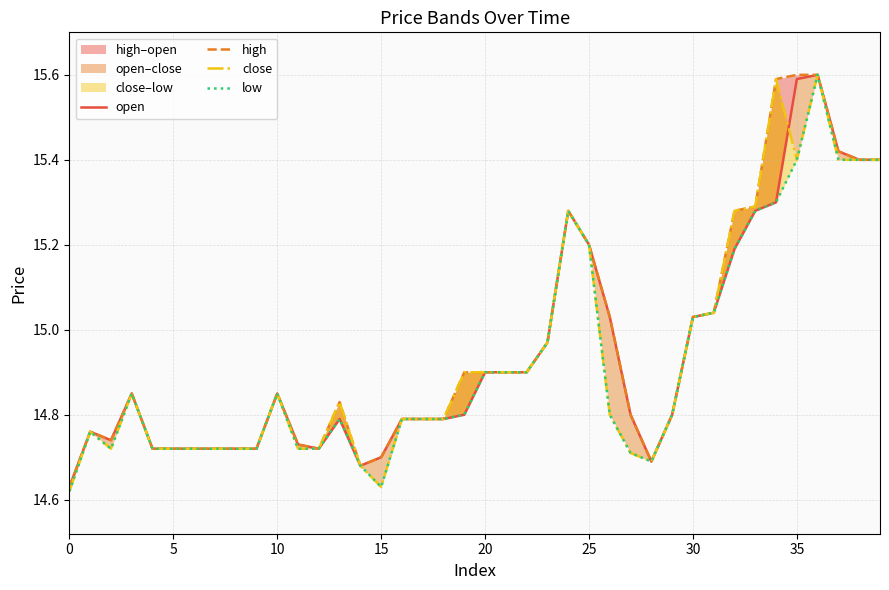

Rank the series by their maximum value, from lowest to highest.

open, high, close, low